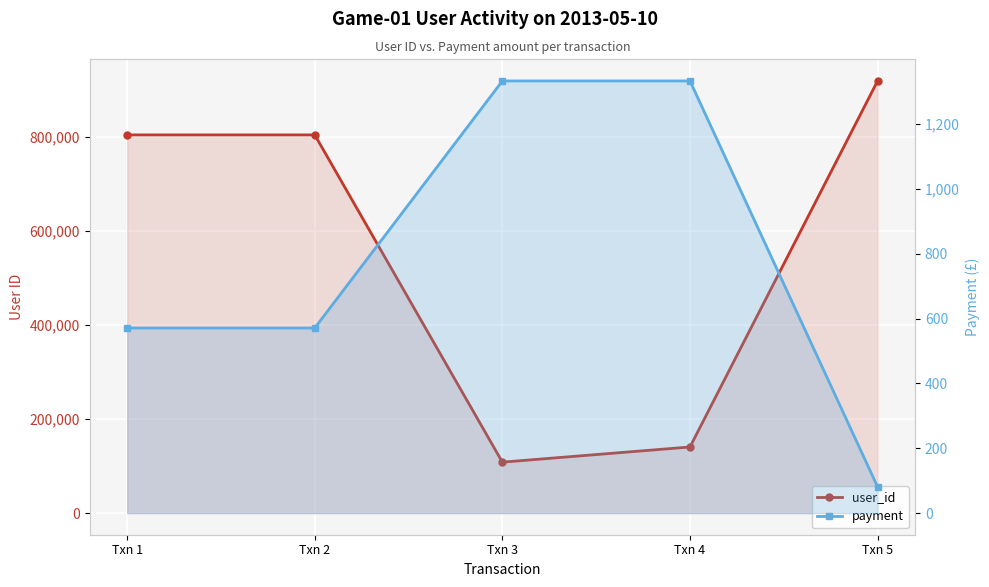

True or false: payment and user_id cross at least once.

False